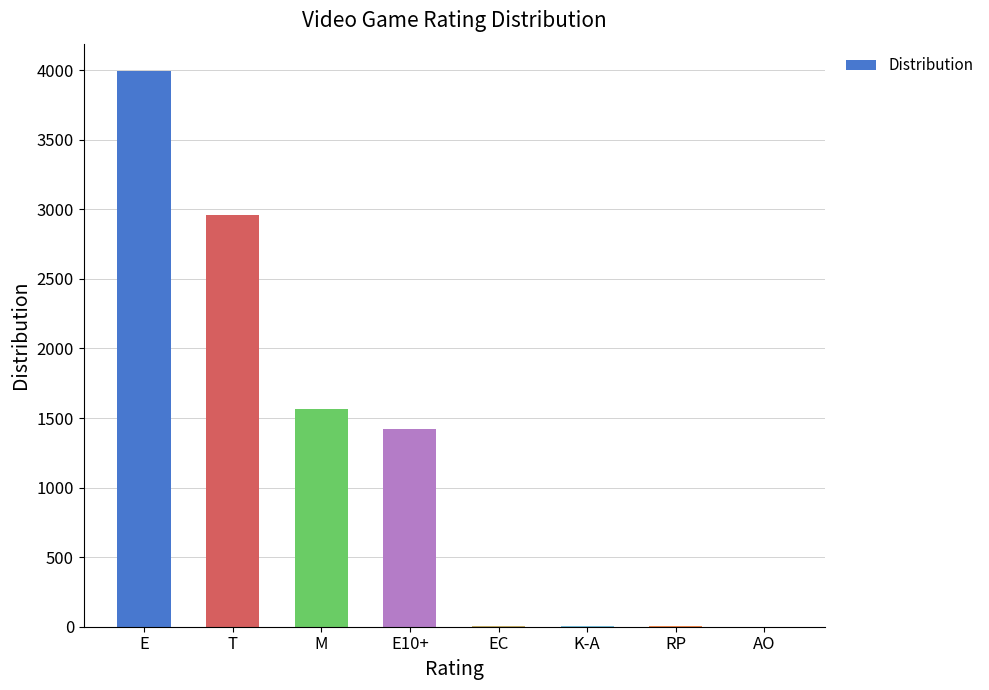

Read the value at M.

1563